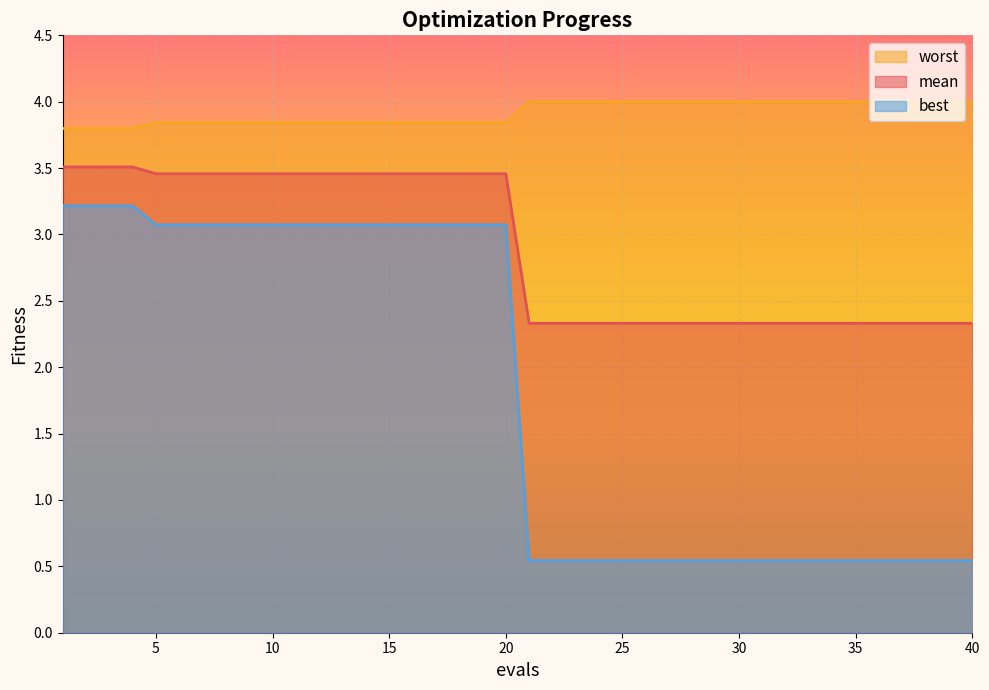

At which category is the sum across all series the highest?

1